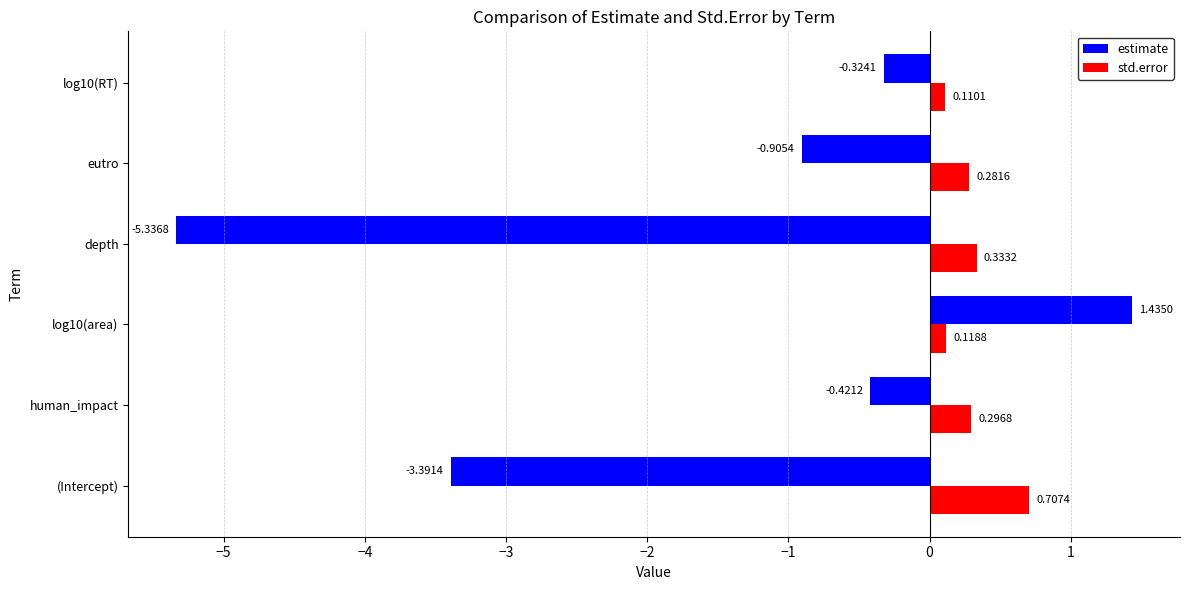

Between (Intercept) and log10(RT), which series saw the biggest shift?

estimate